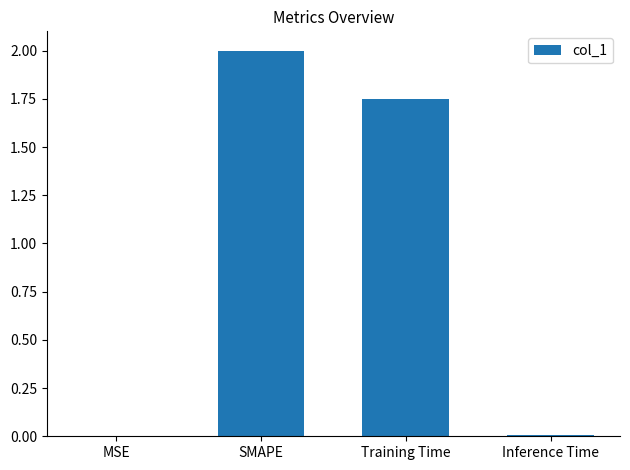

What is the maximum value shown in the chart?

2.0